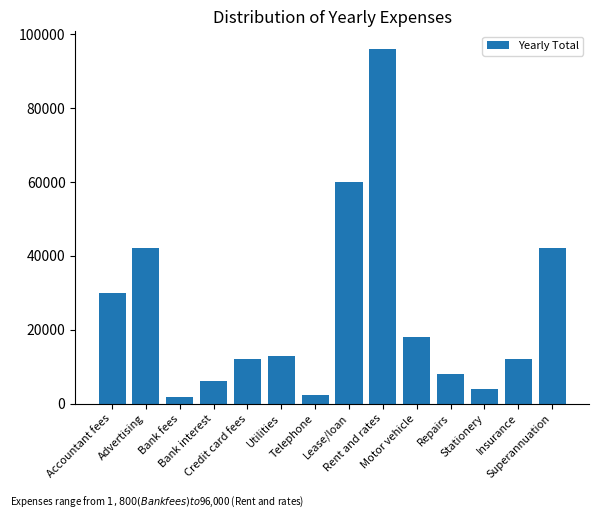

Where does the data first go above 13000?

Accountant fees